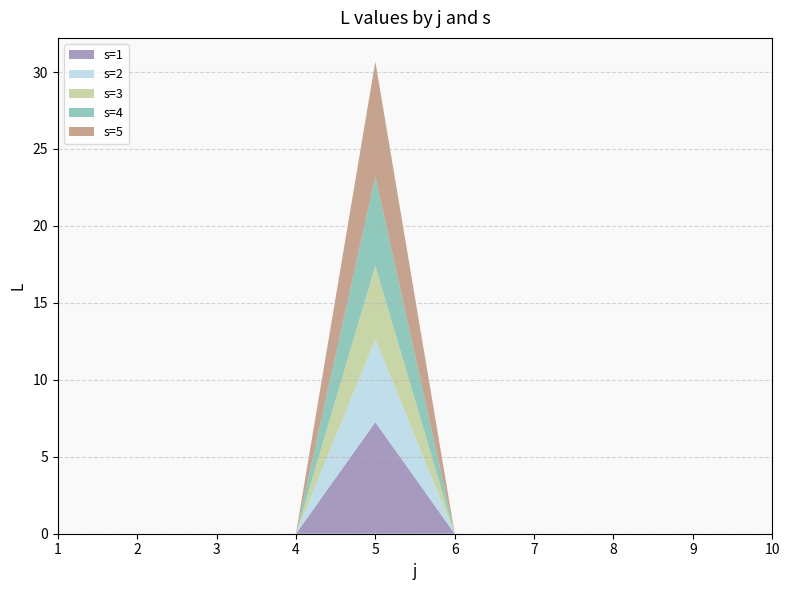

Reading left to right, extract all data points from this chart.

s=1: 0.0	0.0	0.0	0.0	7.2	0.0	0.0	0.0	0.0	0.0
s=2: 0.0	0.0	0.0	0.0	5.4	0.0	0.0	0.0	0.0	0.0
s=3: 0.0	0.0	0.0	0.0	4.8	0.0	0.0	0.0	0.0	0.0
s=4: 0.0	0.0	0.0	0.0	5.8	0.0	0.0	0.0	0.0	0.0
s=5: 0.0	0.0	0.0	0.0	7.5	0.0	0.0	0.0	0.0	0.0